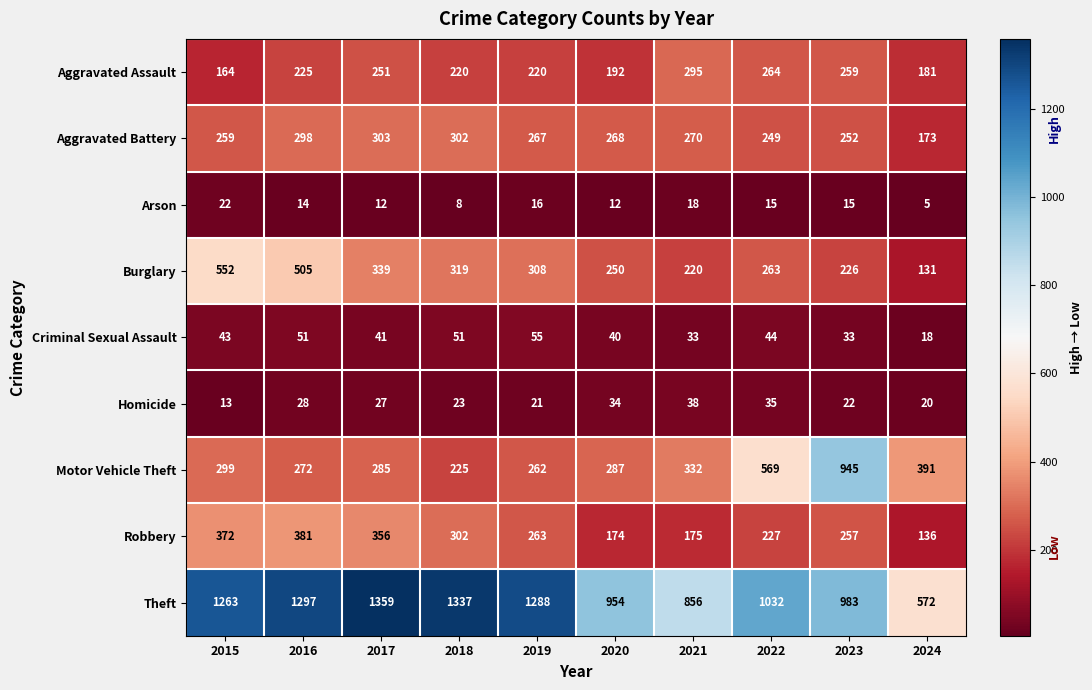

Rank the series at 2015 from highest to lowest value.

Theft, Burglary, Robbery, Motor Vehicle Theft, Aggravated Battery, Aggravated Assault, Criminal Sexual Assault, Arson, Homicide